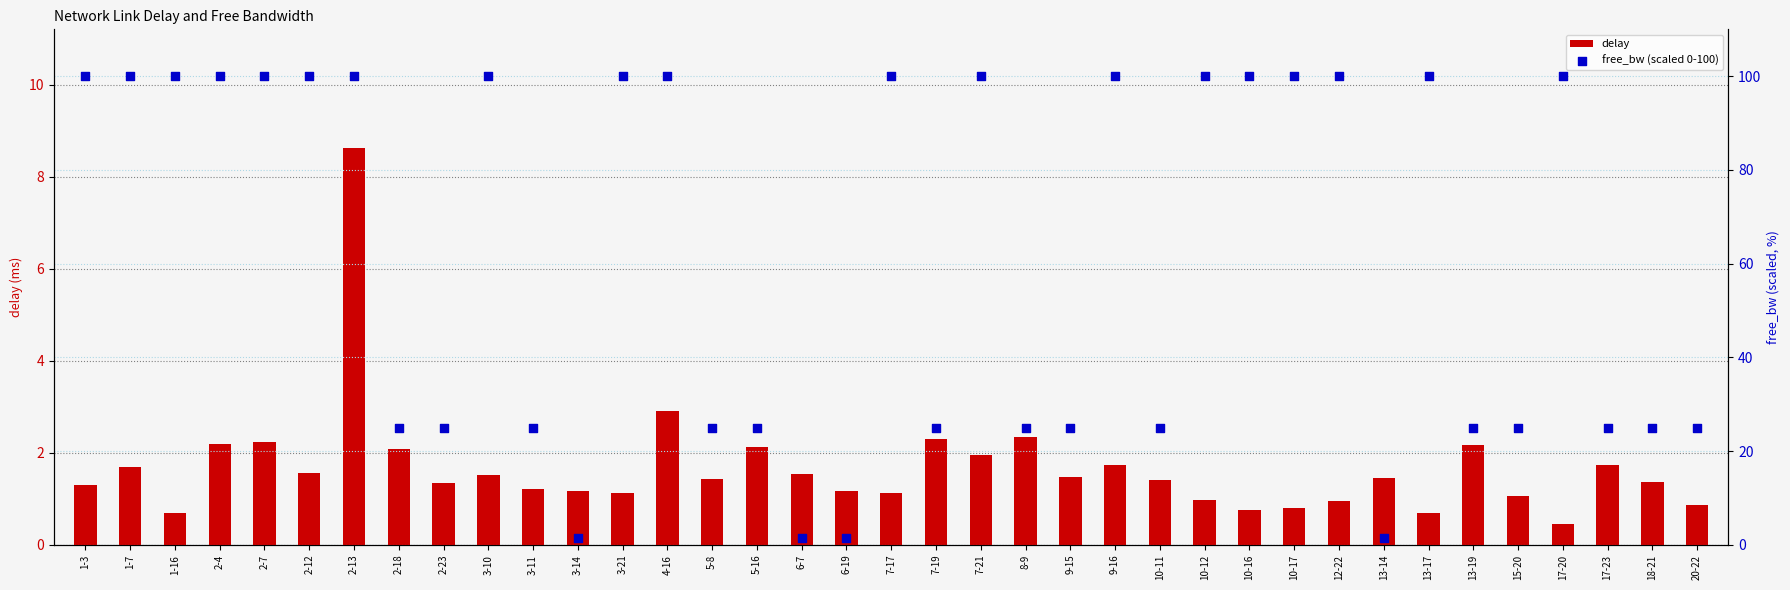

At how many categories does at least one series exceed 96?

19